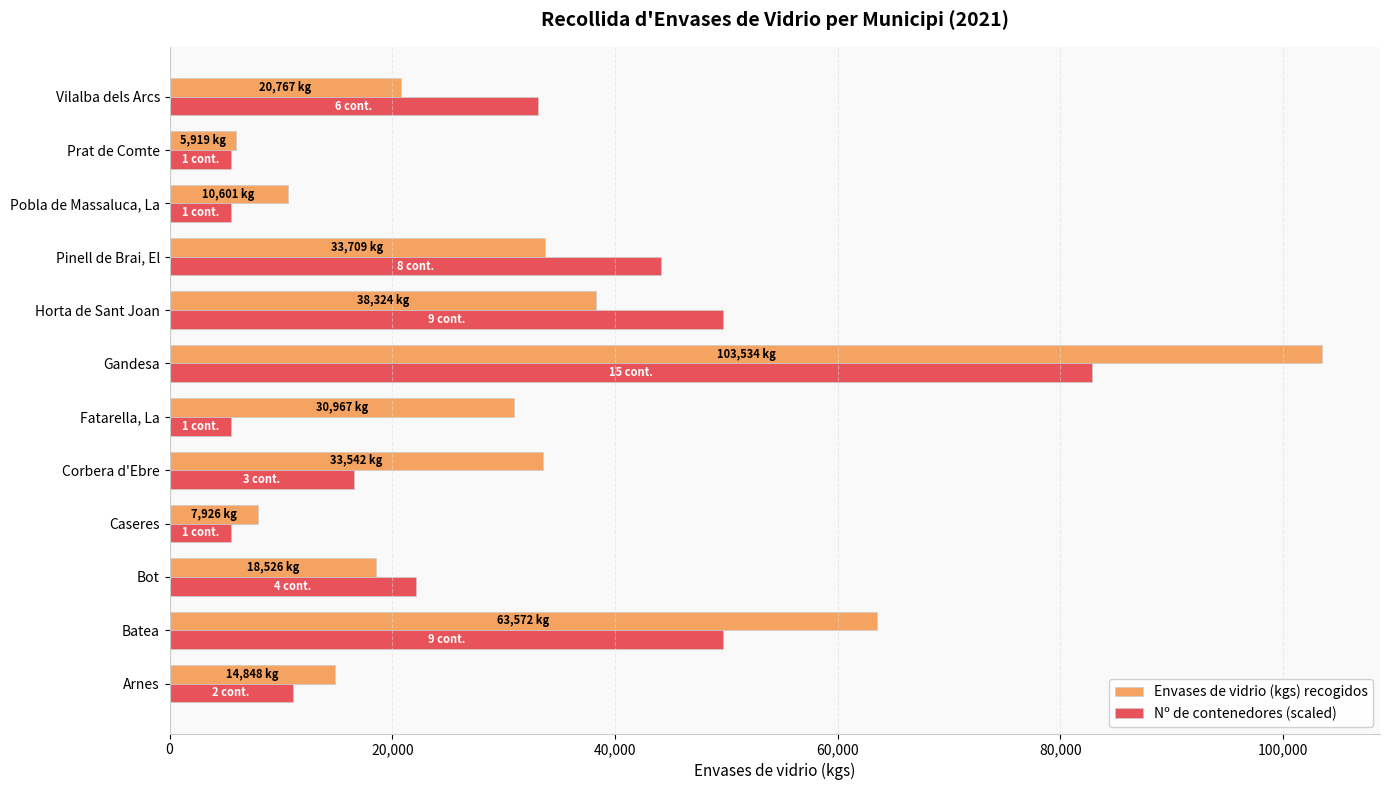

Is it true that Nº de contenedores (scaled) equals 5521.8 at Caseres?

True